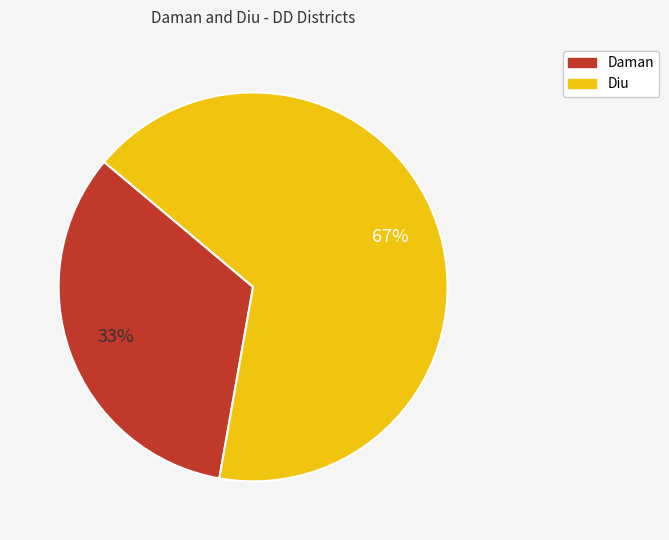

To the nearest percent, what portion does Diu represent?

67%